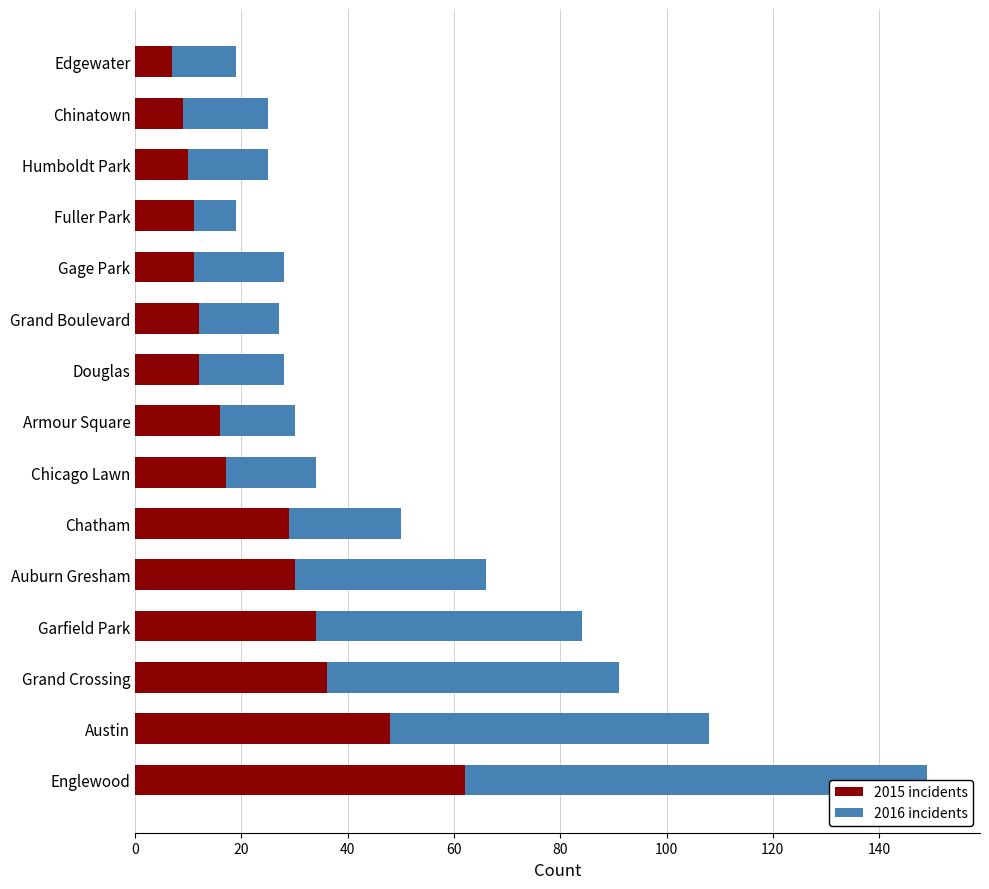

How many groups of bars are there?

15